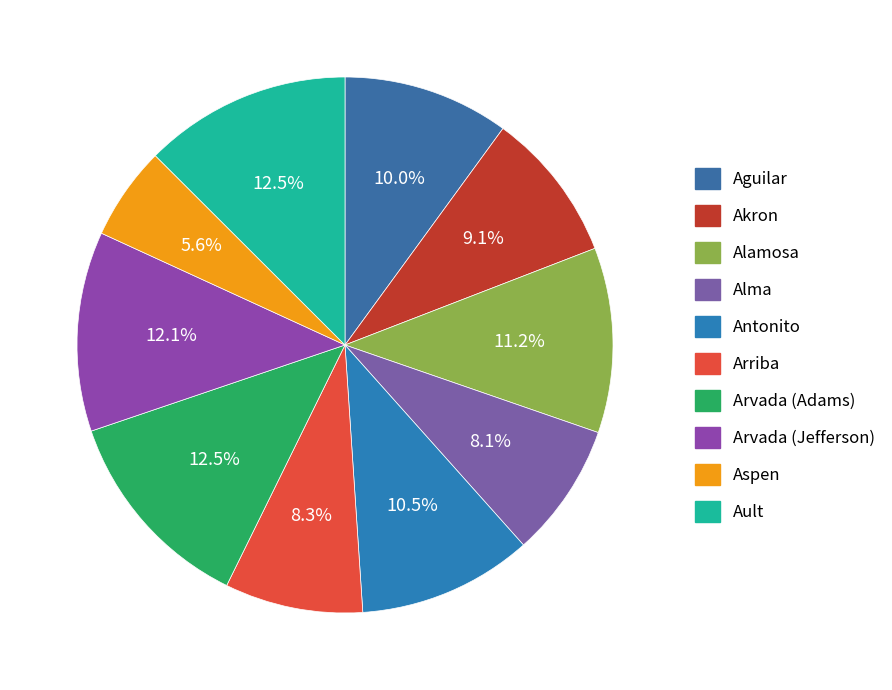

Count the number of slices in the pie.

10